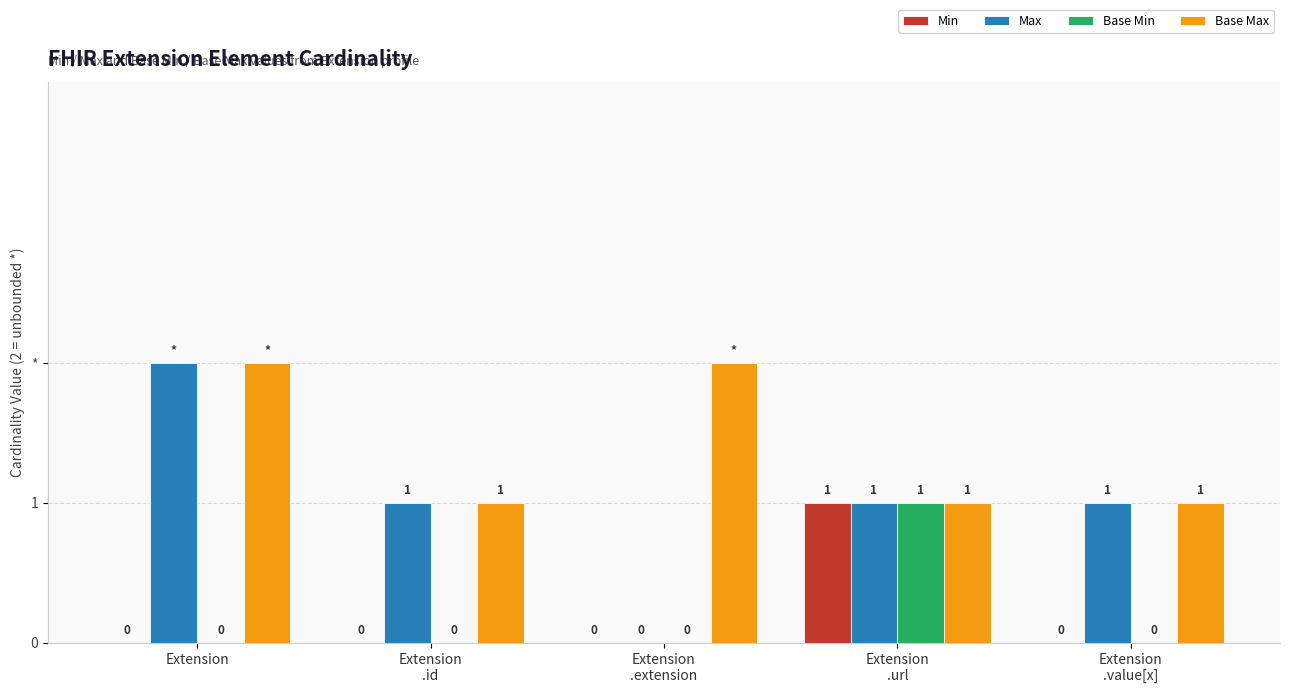

At which category is the sum across all series the highest?

Extension